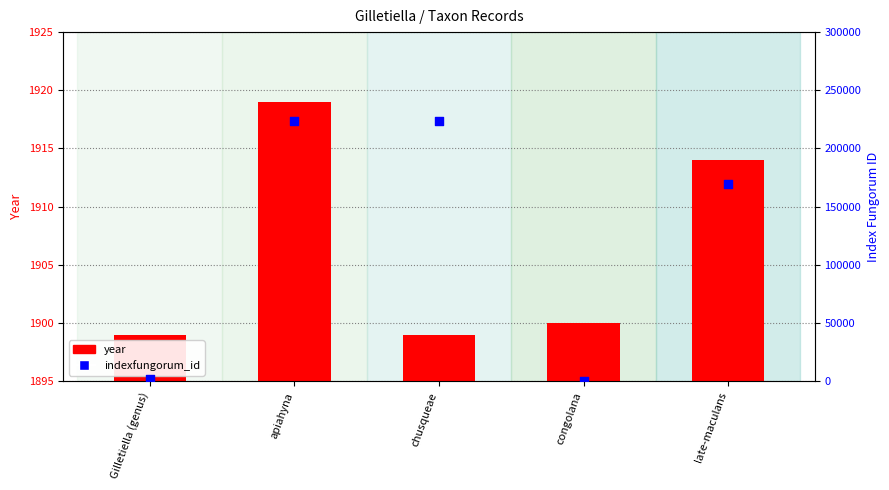

Which series has the largest Y range (max minus min)?

indexfungorum_id